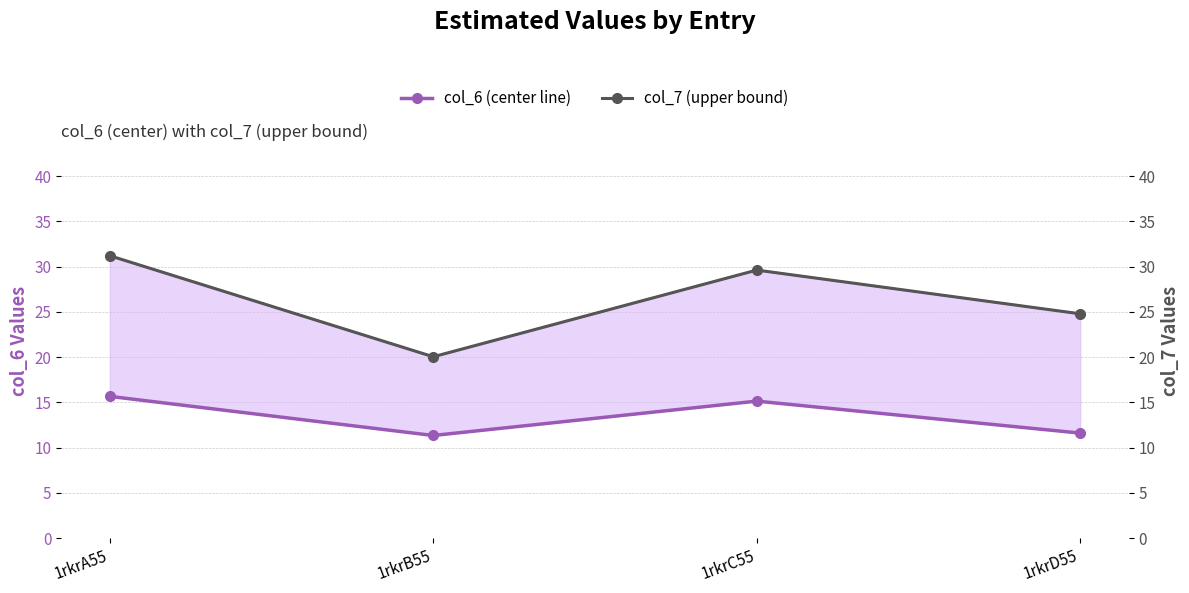

Where is the first local minimum for col_6 (center line)?

1rkrB55